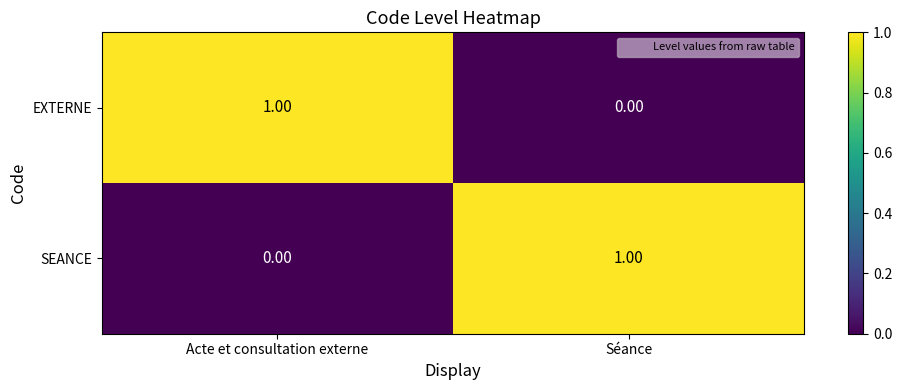

How many categories are shown in the chart?

2